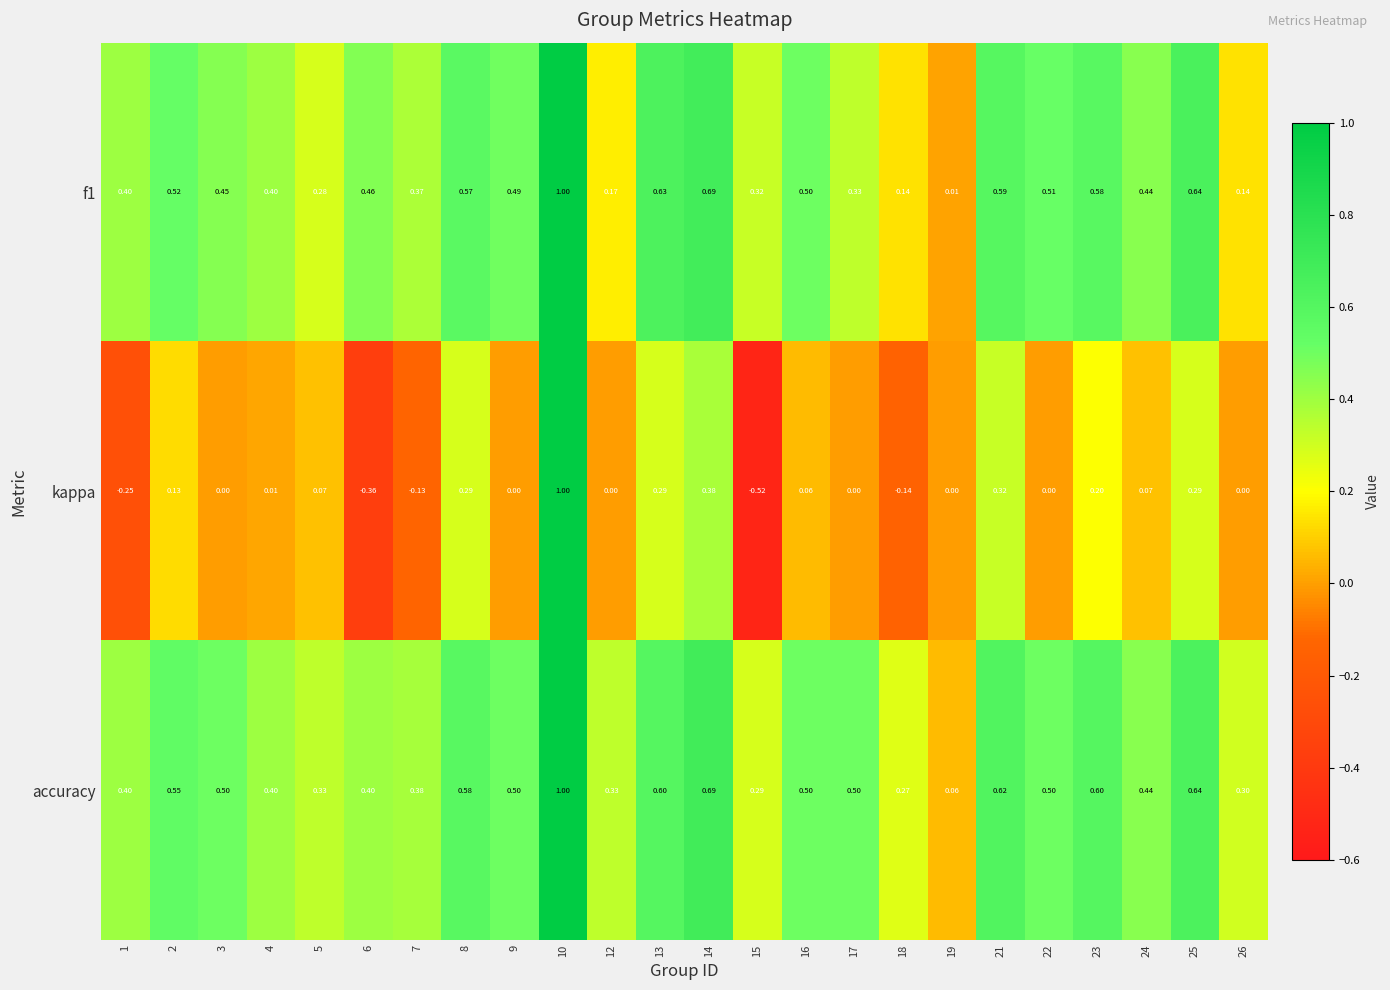

Which series has the largest total across all categories?

accuracy